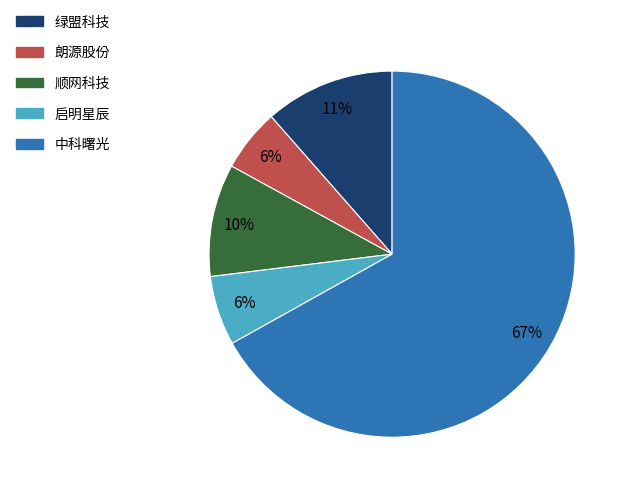

Is it true that 中科曙光 is 75% of the pie?

False